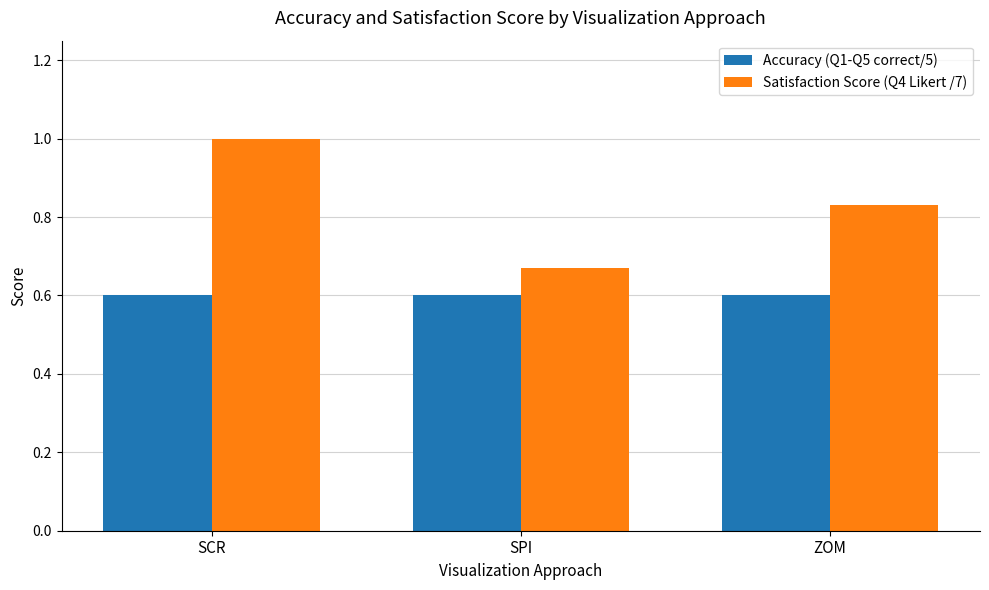

At which label does Satisfaction Score (Q4 Likert /7) reach its peak?

SCR